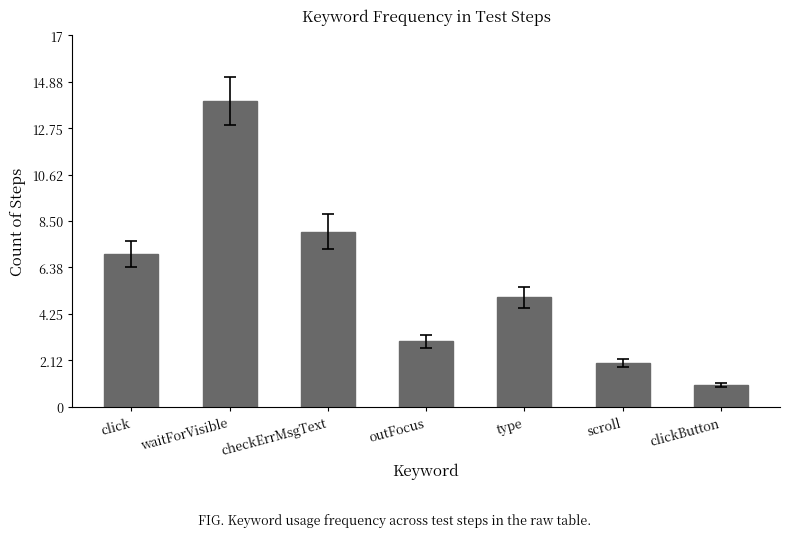

Rank the categories by value from highest to lowest.

waitForVisible, checkErrMsgText, click, type, outFocus, scroll, clickButton